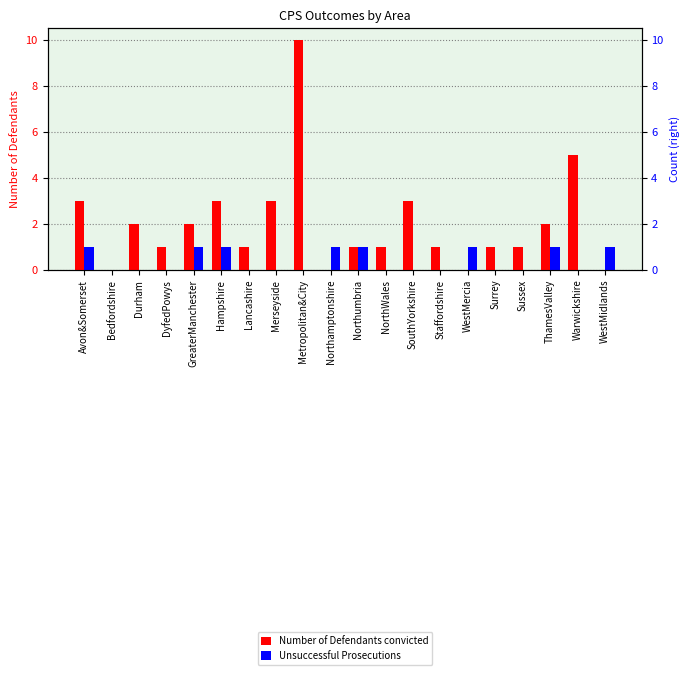

What is the sum of the Unsuccessful Prosecutions values at GreaterManchester and Lancashire?

1